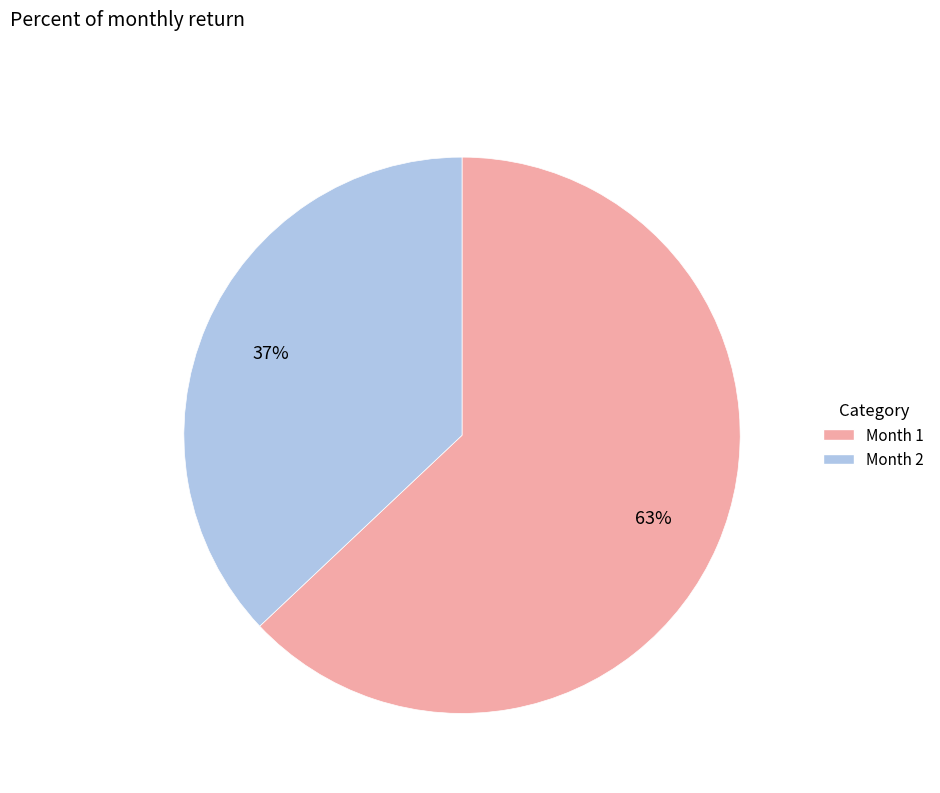

Is the sum of Month 1 and Month 2 greater than half?

Yes